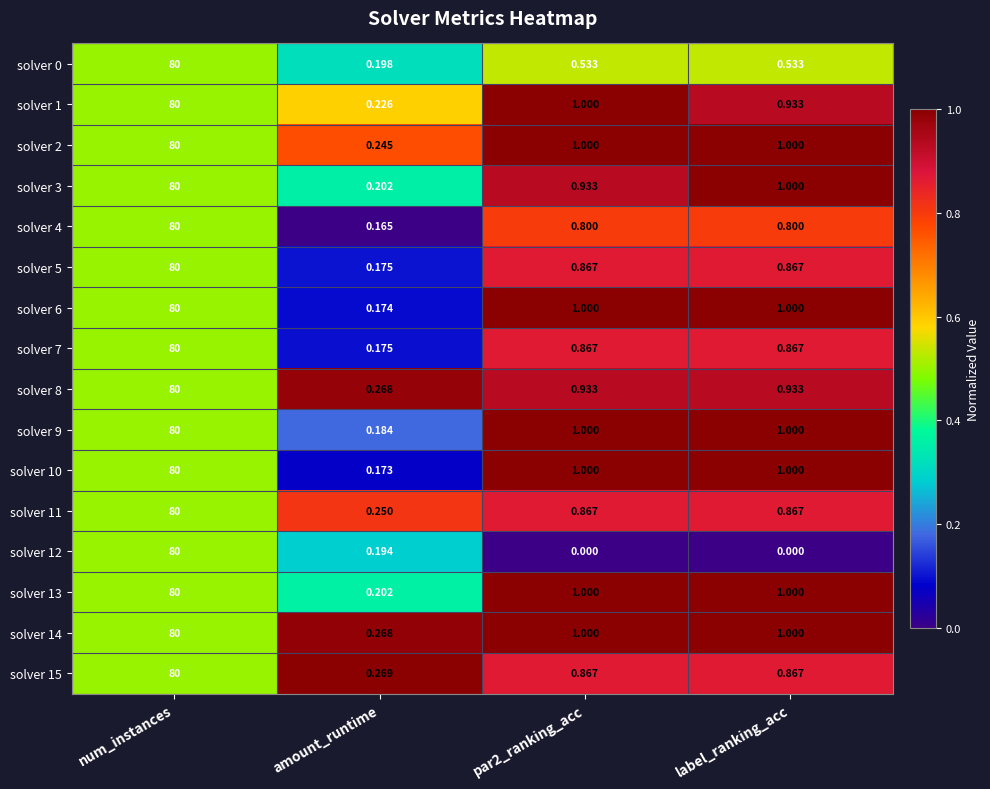

Where is solver 12 nearest to the value 40?

amount_runtime